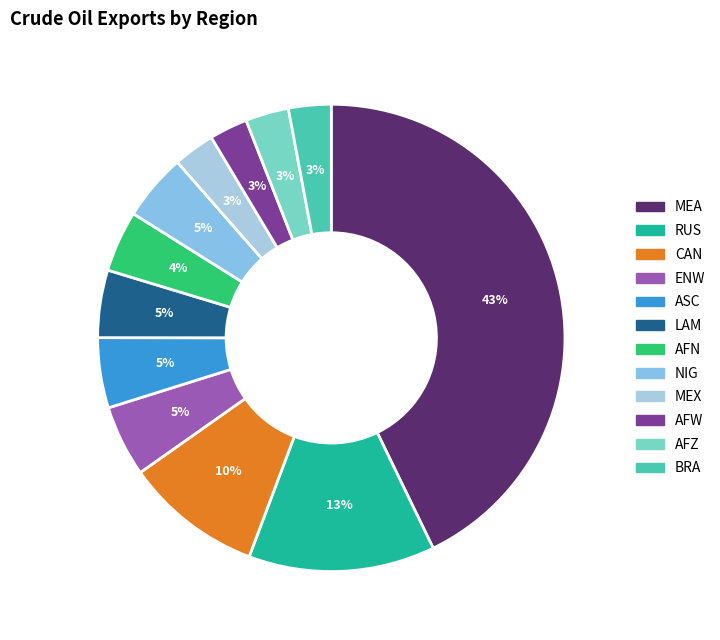

How many segments does this pie chart have?

12